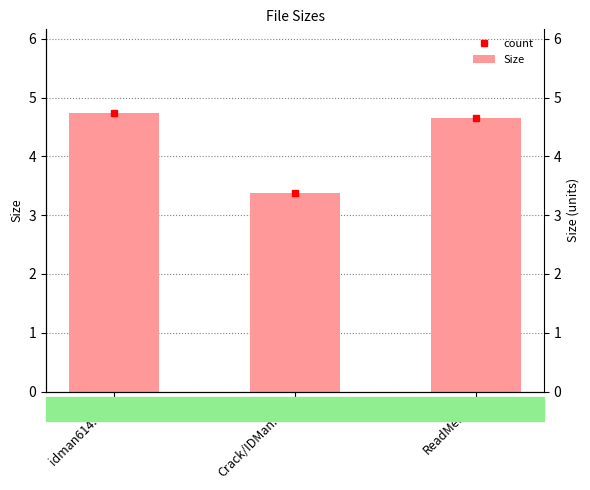

What is the label of the 1st bar from the right?

ReadMe.txt